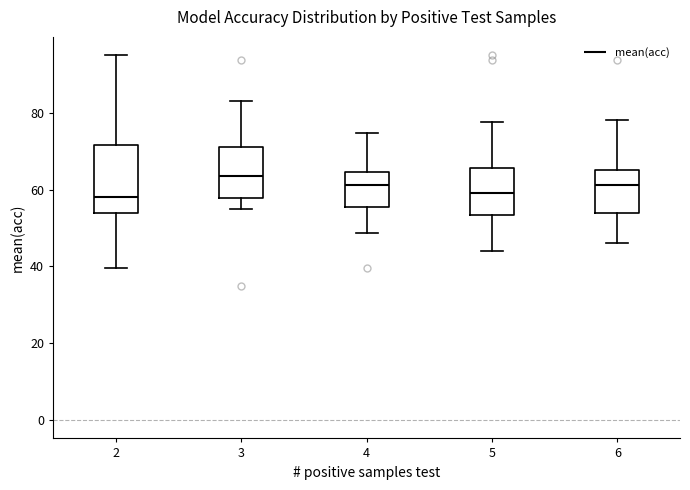

Which box has the highest median line?

3